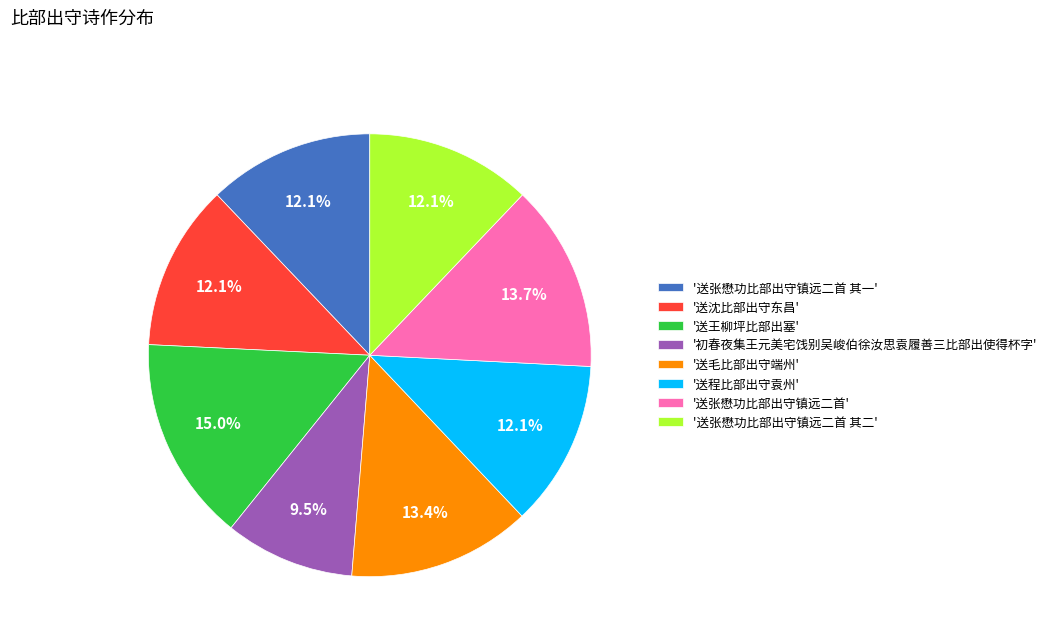

Is '送张懋功比部出守镇远二首 其一' the majority of the pie?

No